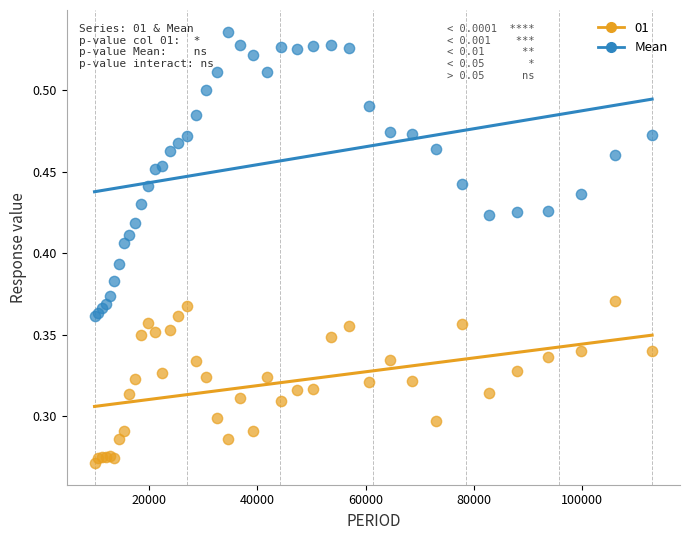

What is the X range (max minus min) for the scatter plot?

102875.0